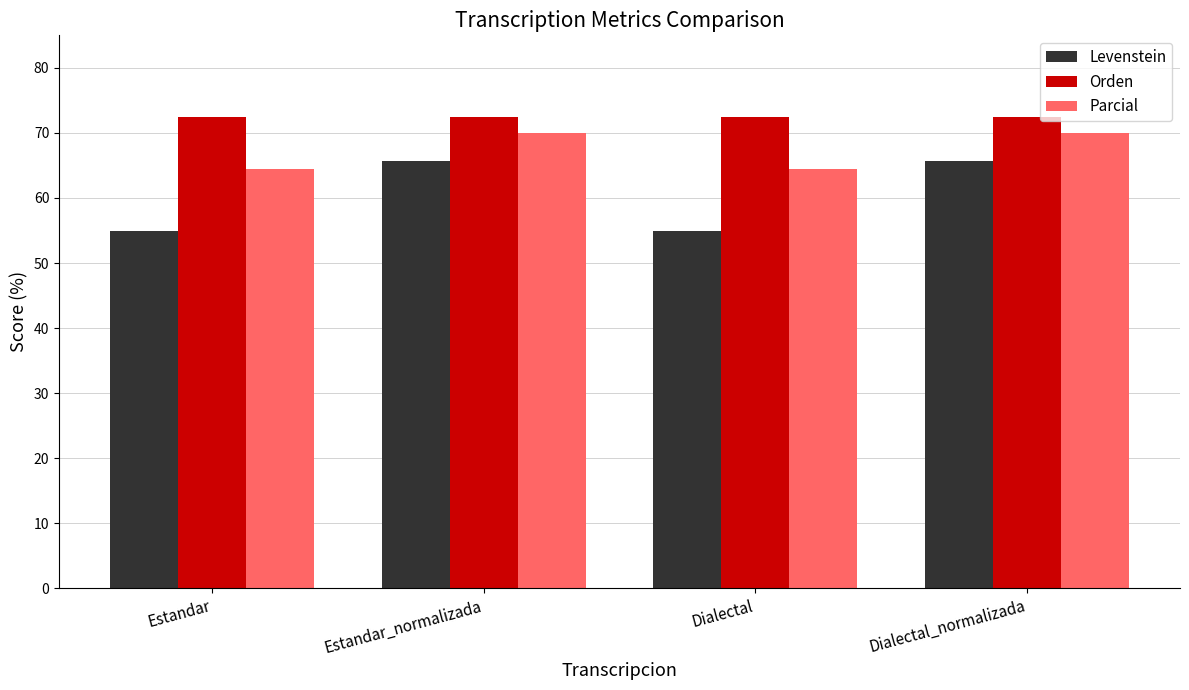

Rank the series by their average value, from lowest to highest.

Levenstein, Parcial, Orden